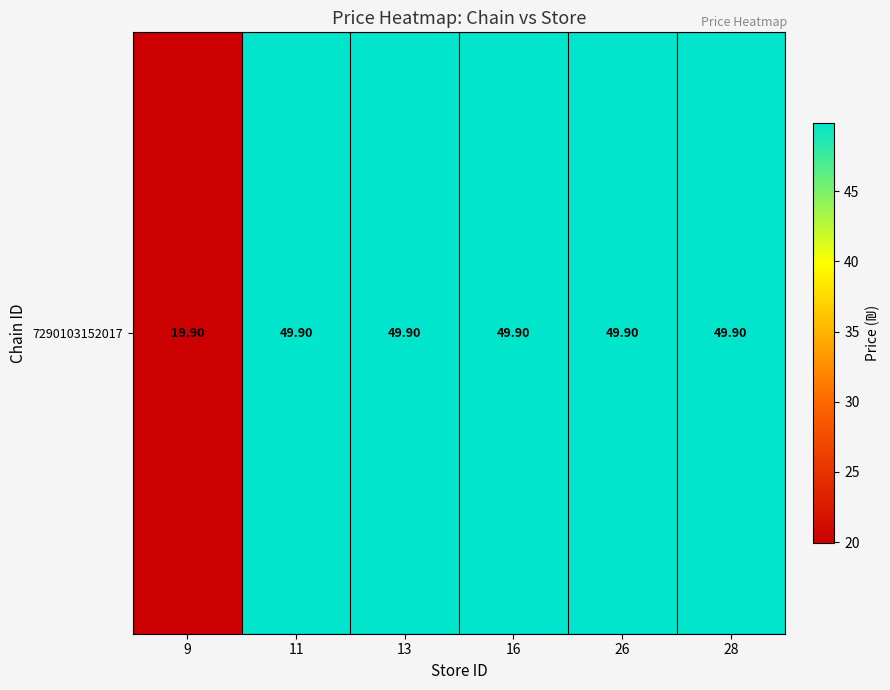

What is the ratio of the value at 16 to the value at 26?

1.0